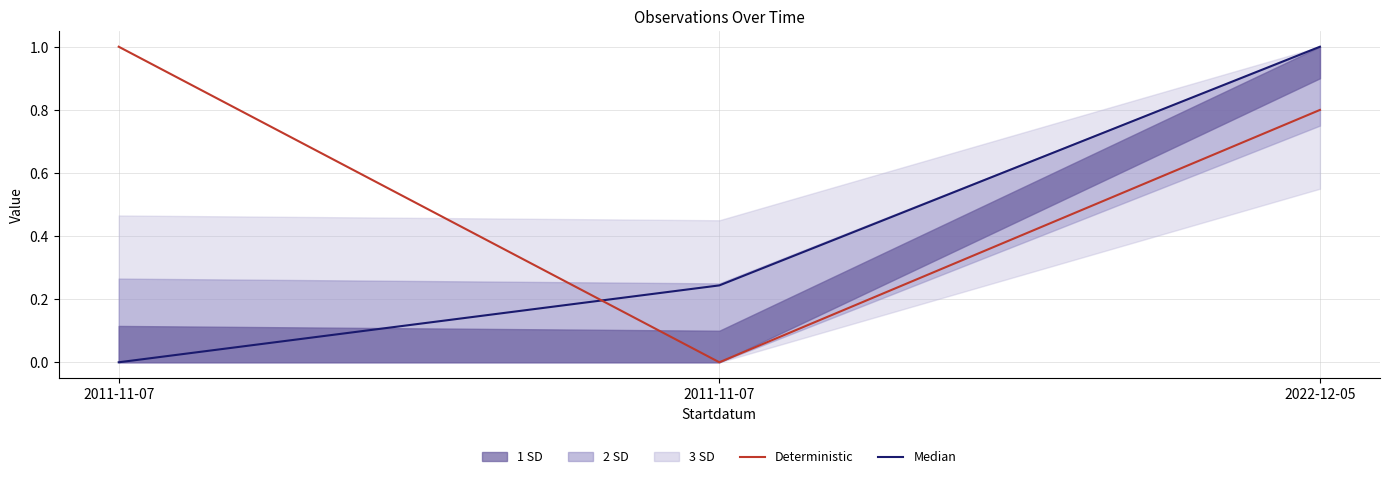

The Median series shows -0.4 at 2011-11-07. True or false?

False